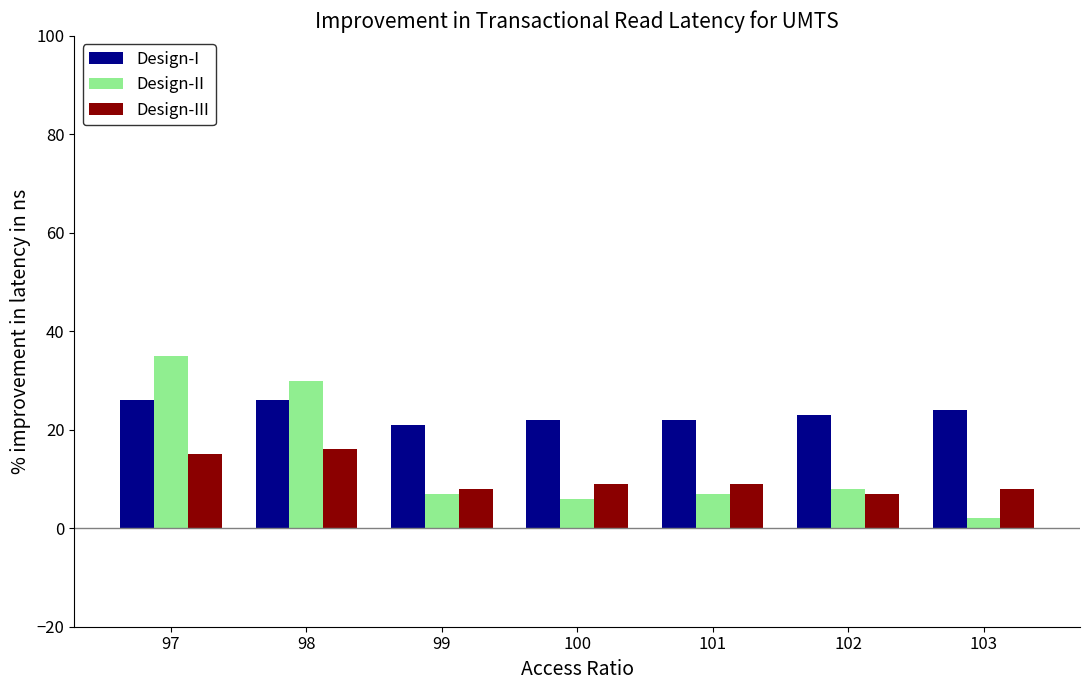

What is the highest value of the Design-I series?

26